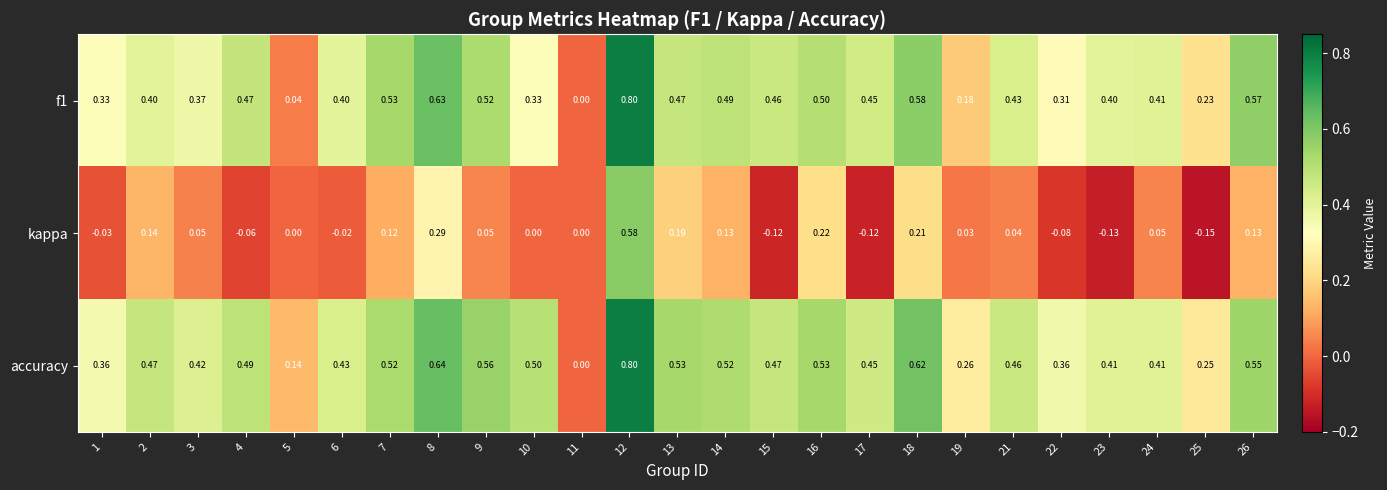

Is the value of kappa at 14 greater than the value of accuracy at 10?

No